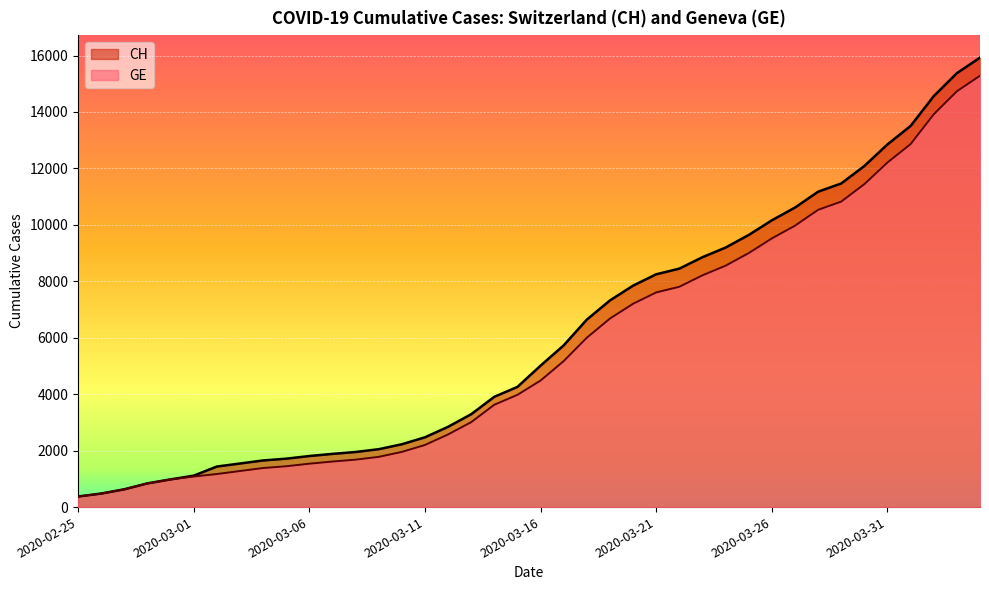

How many lines are shown in the chart?

2